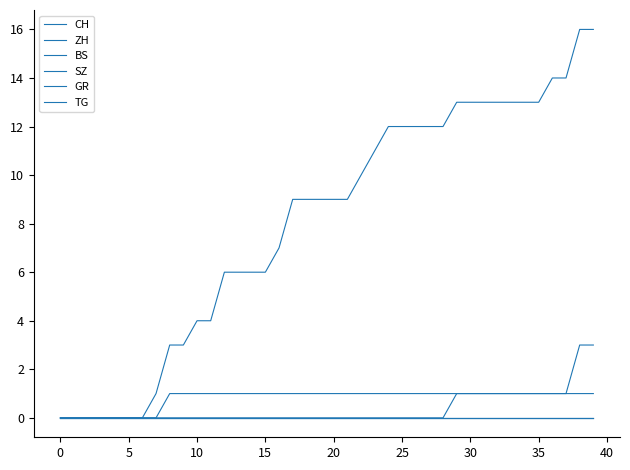

At which category is the sum across all series the highest?

38